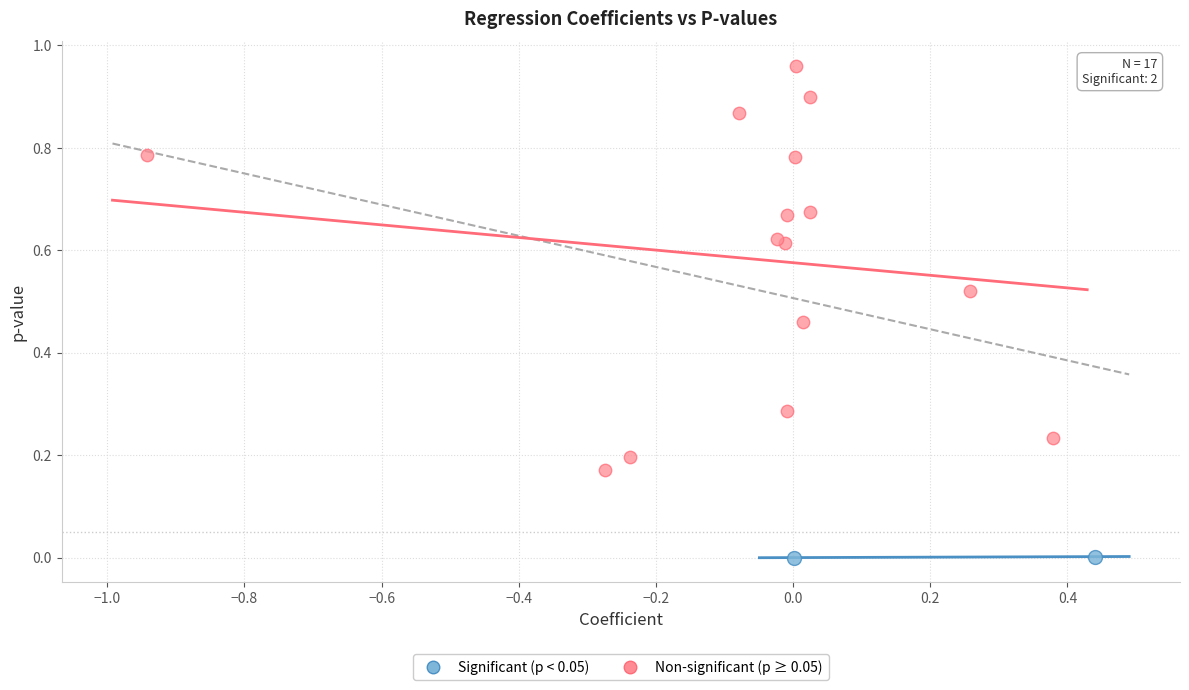

Which series has the largest Y range (max minus min)?

Non-significant (p ≥ 0.05)